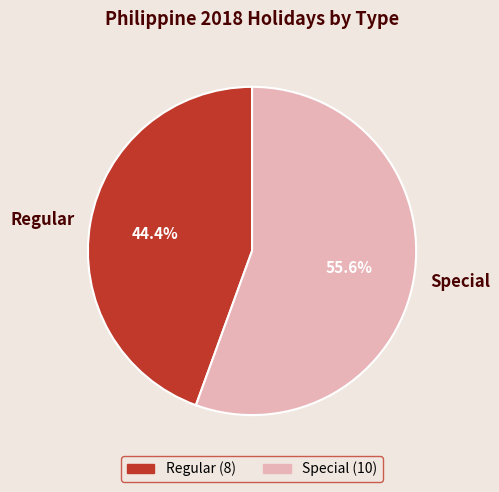

Which slice is the smallest?

Regular